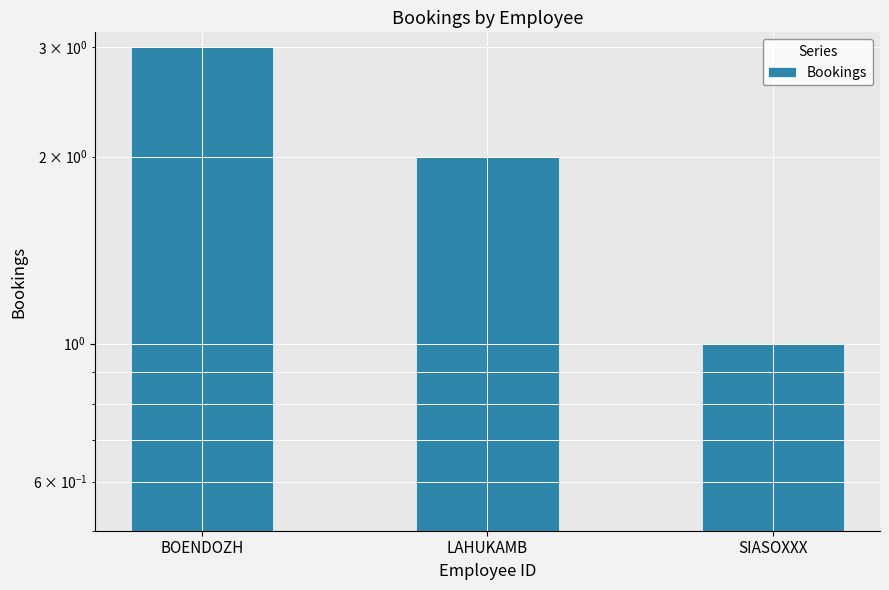

Which has a higher value, LAHUKAMB or SIASOXXX?

LAHUKAMB